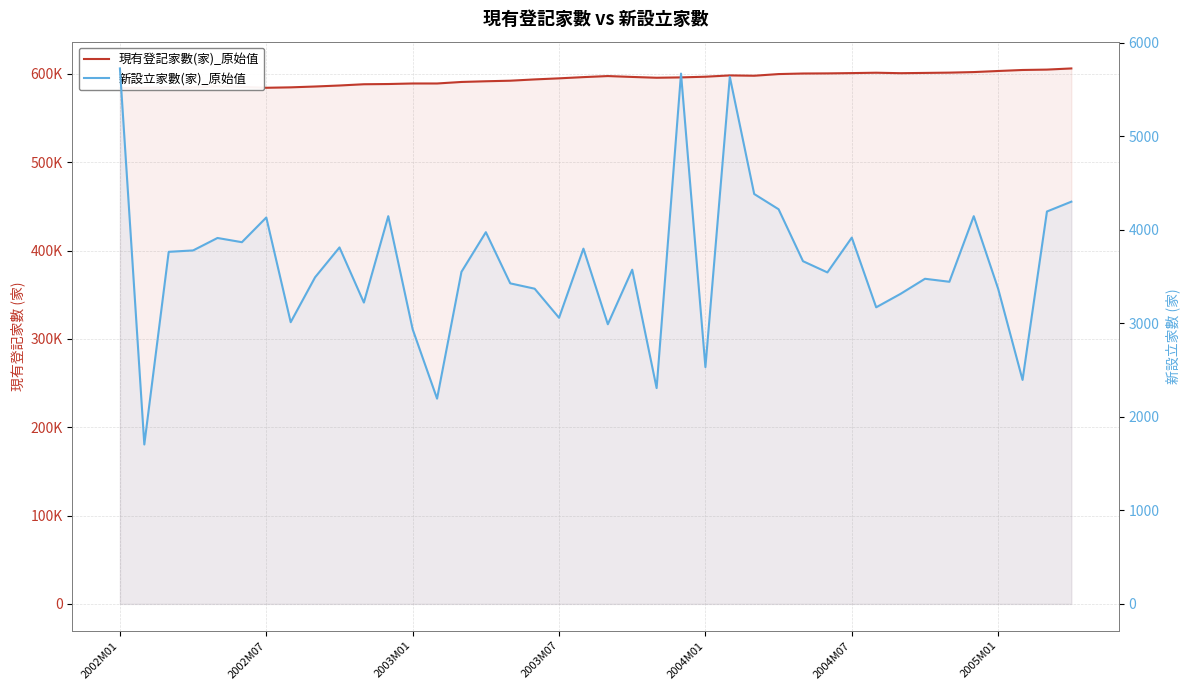

What is the average value of the 新設立家數(家)_原始值 series?

3627